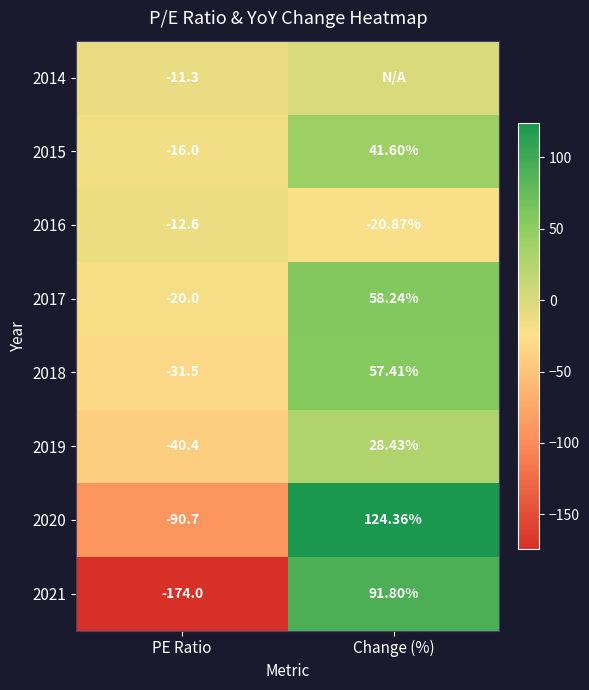

Rank the categories by 2019 value from highest to lowest.

Change (%), PE Ratio